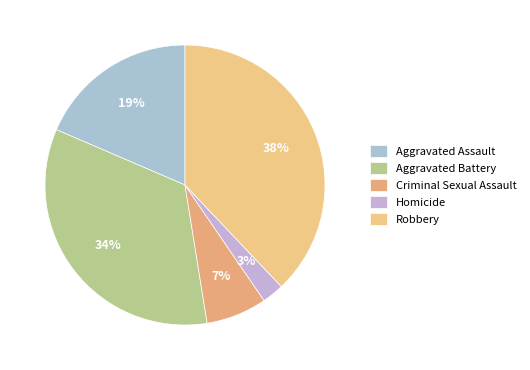

Count the number of slices in the pie.

5